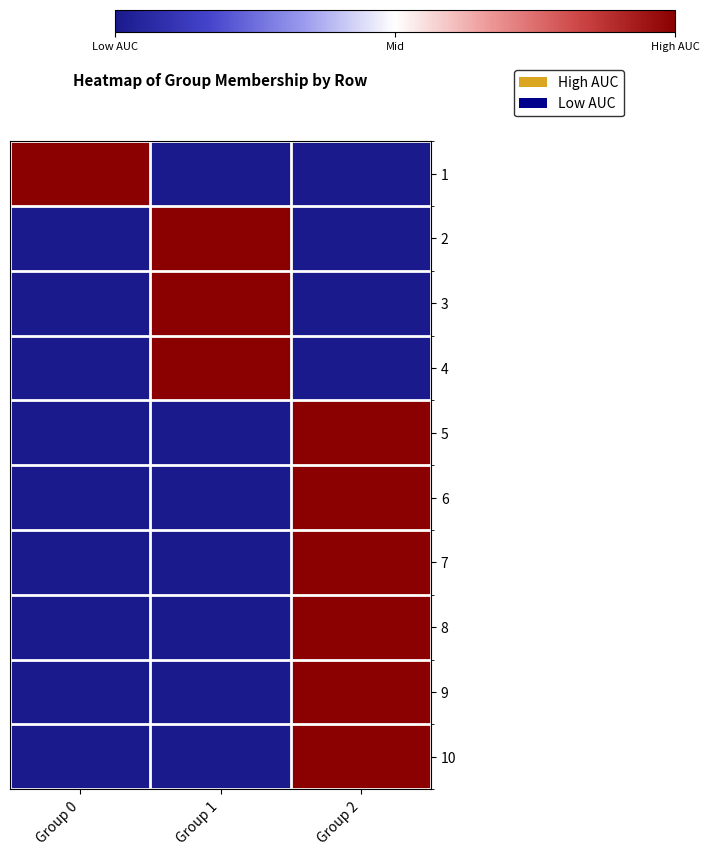

Reading left to right, what are all the values shown in this chart?

1: Group 0=1	Group 1=0	Group 2=0
2: Group 0=0	Group 1=1	Group 2=0
3: Group 0=0	Group 1=1	Group 2=0
4: Group 0=0	Group 1=1	Group 2=0
5: Group 0=0	Group 1=0	Group 2=1
6: Group 0=0	Group 1=0	Group 2=1
7: Group 0=0	Group 1=0	Group 2=1
8: Group 0=0	Group 1=0	Group 2=1
9: Group 0=0	Group 1=0	Group 2=1
10: Group 0=0	Group 1=0	Group 2=1